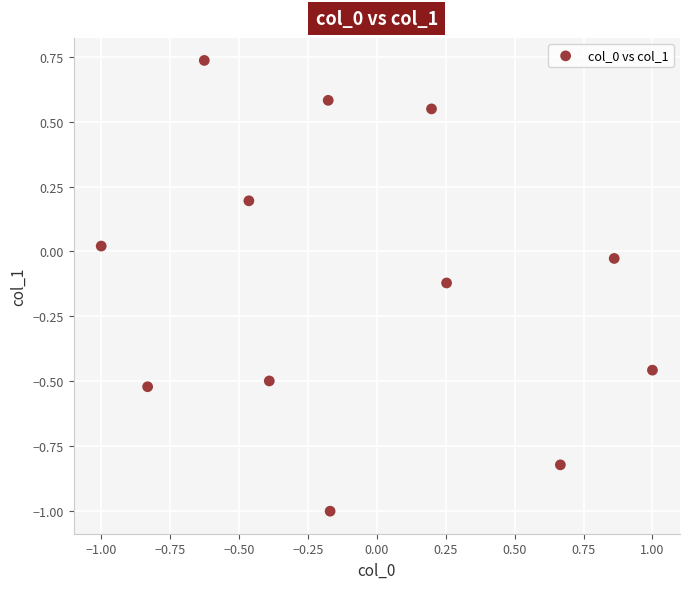

What is the range of X values (max minus min)?

2.0